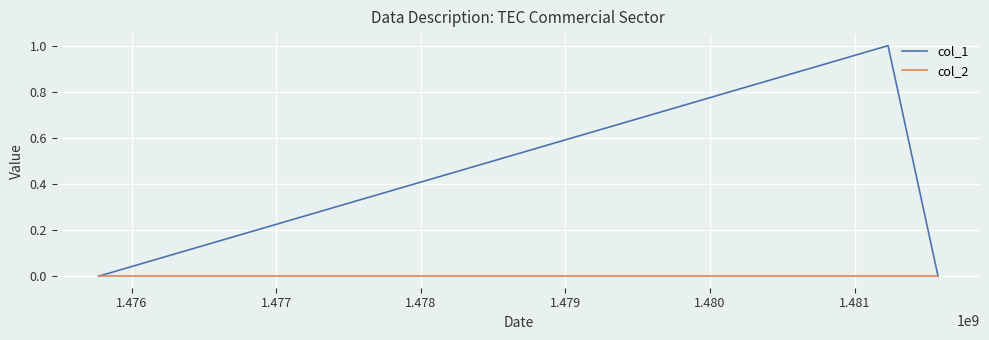

List the series in order of their peak value, highest first.

col_1, col_2